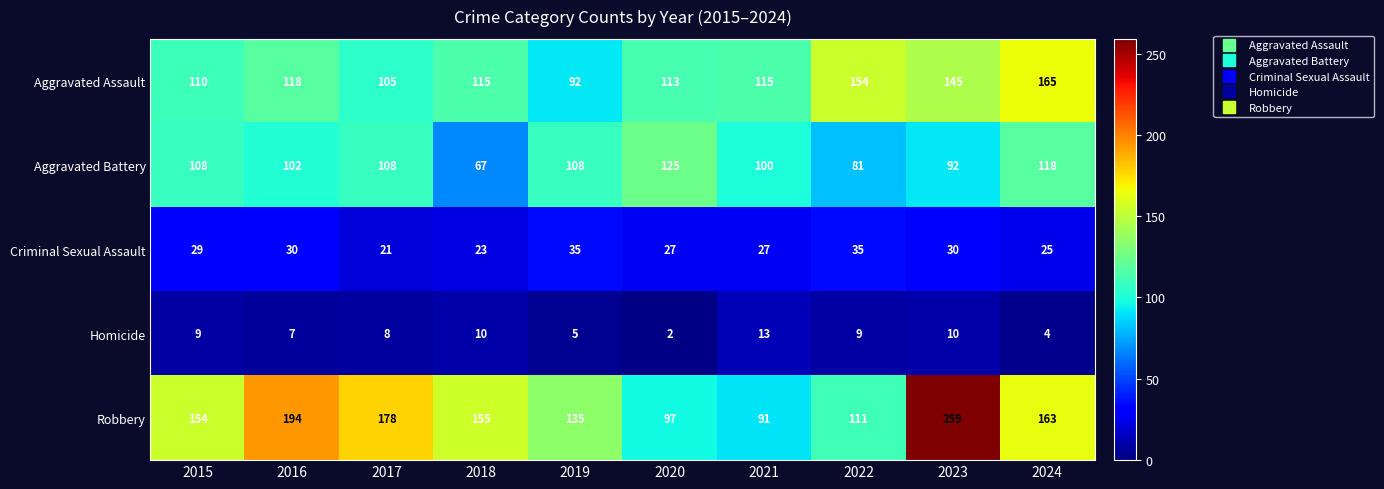

List the series in order of their peak value, highest first.

Robbery, Aggravated Assault, Aggravated Battery, Criminal Sexual Assault, Homicide